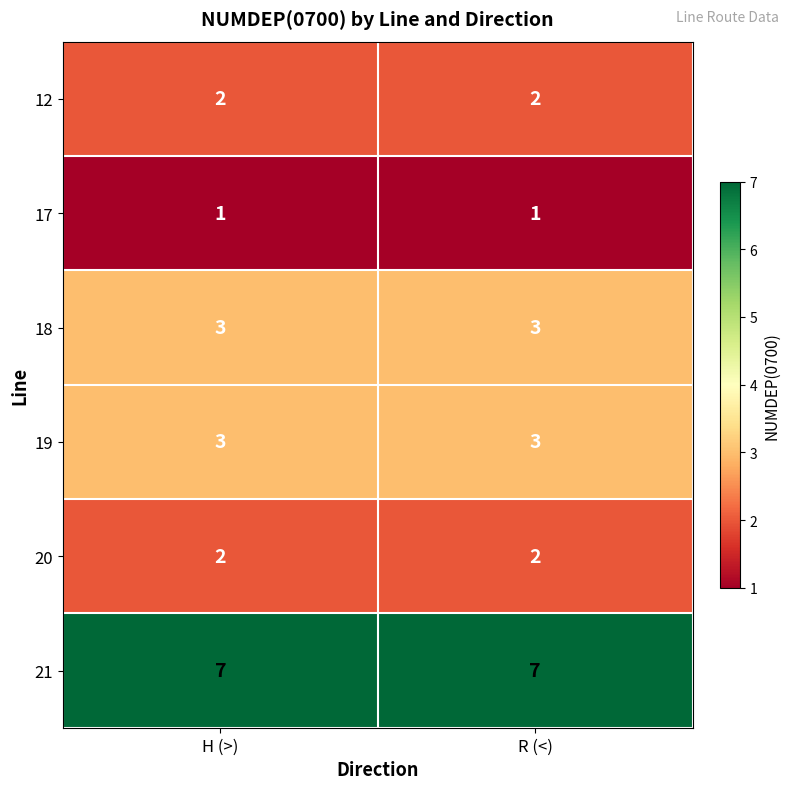

Reading left to right, what are all the values shown in this chart?

12: 2	2
17: 1	1
18: 3	3
19: 3	3
20: 2	2
21: 7	7